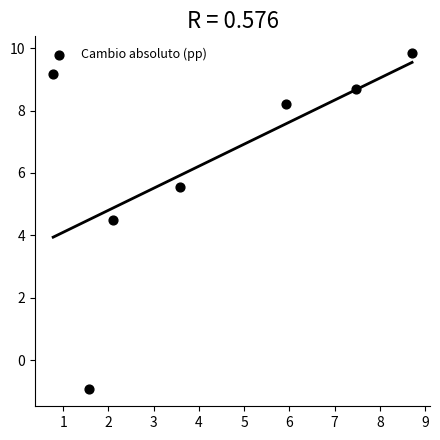

What is the range of X values (max minus min)?

7.9